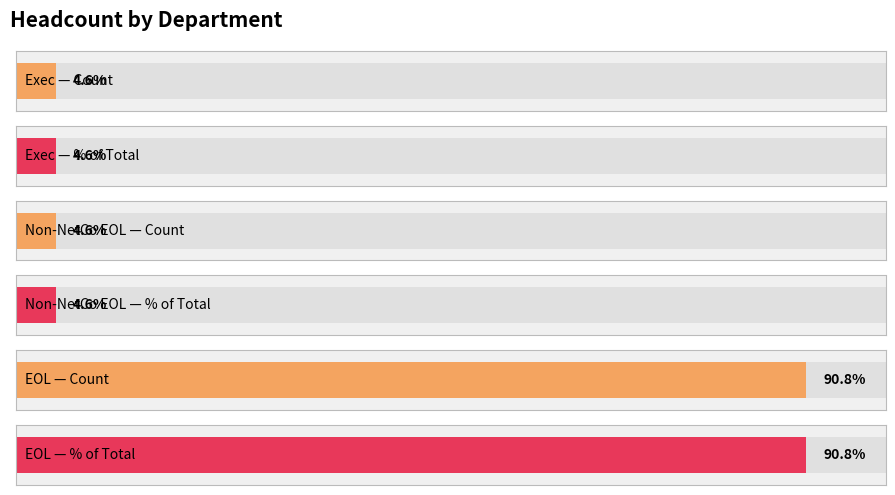

Reading left to right, list all the values displayed in this chart.

Exec=7	Non-NetCo EOL=7	EOL=139